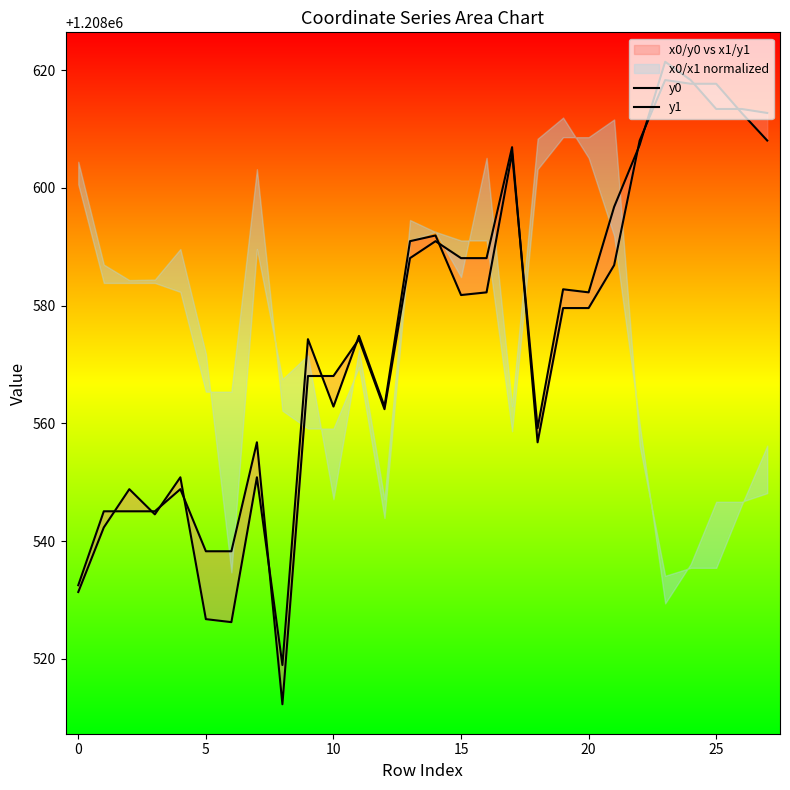

At which category is the sum across all series the highest?

23